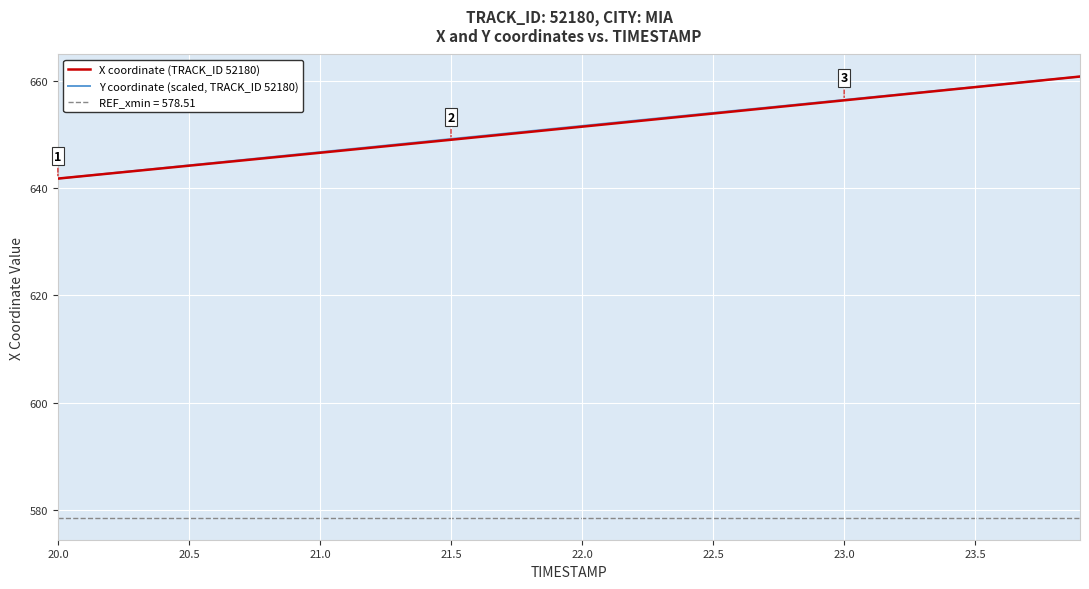

What is the difference between the maximum and second lowest values in the Y coordinate (scaled, TRACK_ID 52180) series?

18.6